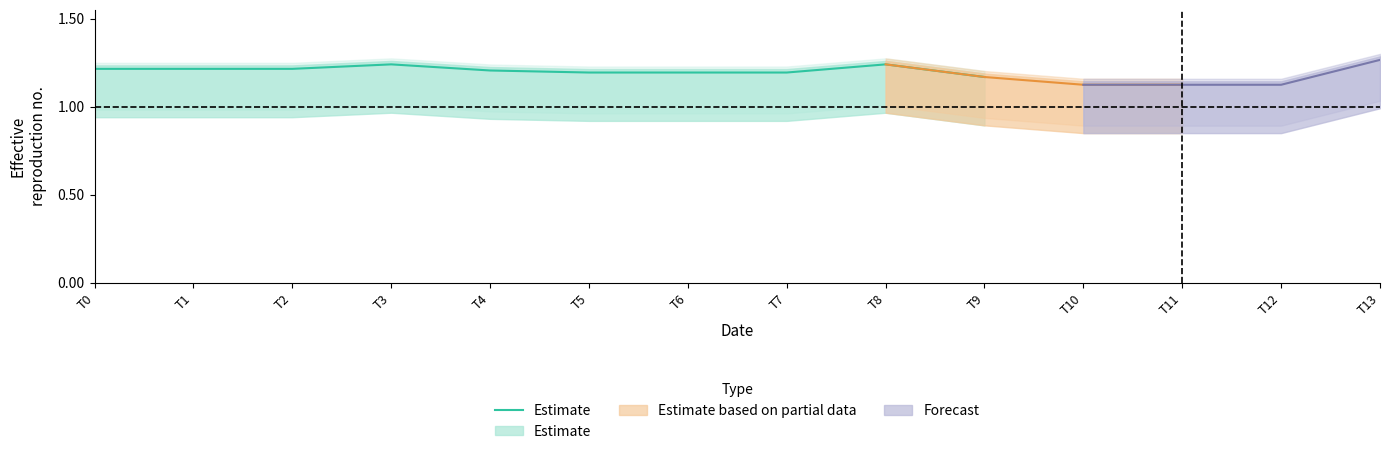

Between T6 and T3, which is larger?

T3